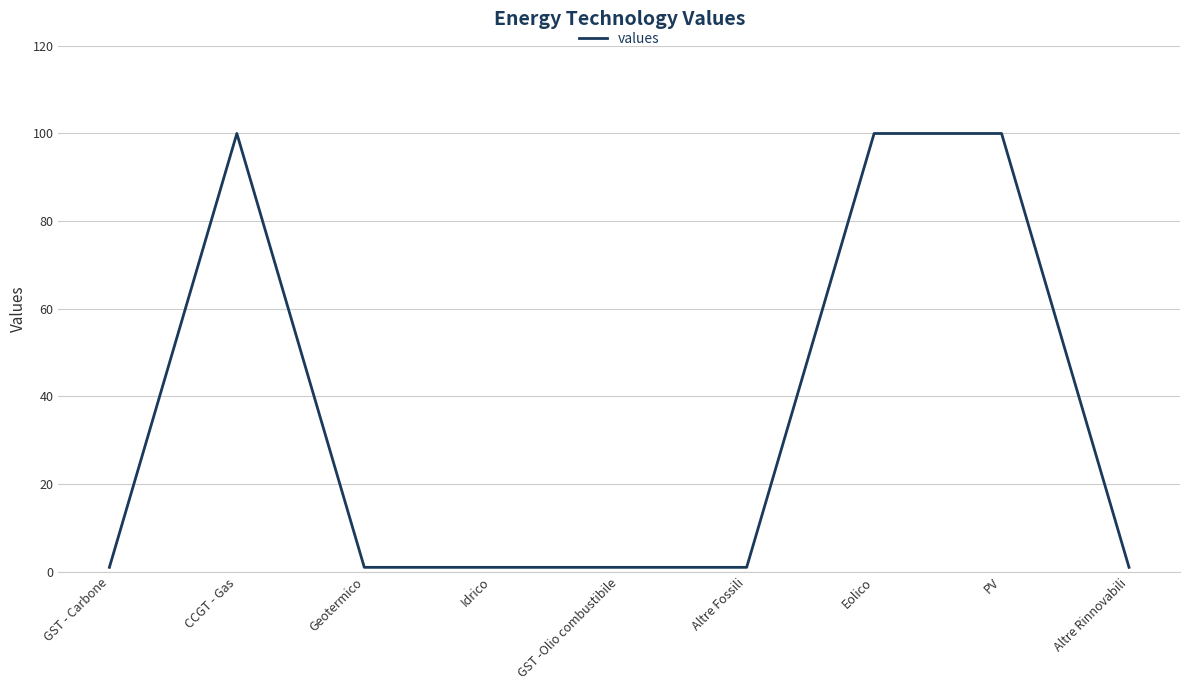

What is the difference between the maximum and minimum values?

99